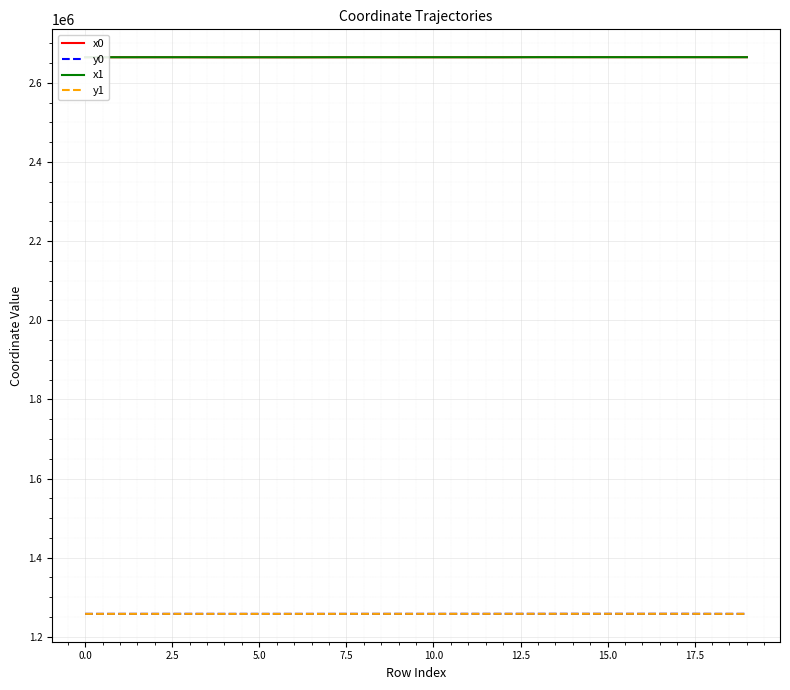

What is the lowest value of the y0 series?

1257854.9